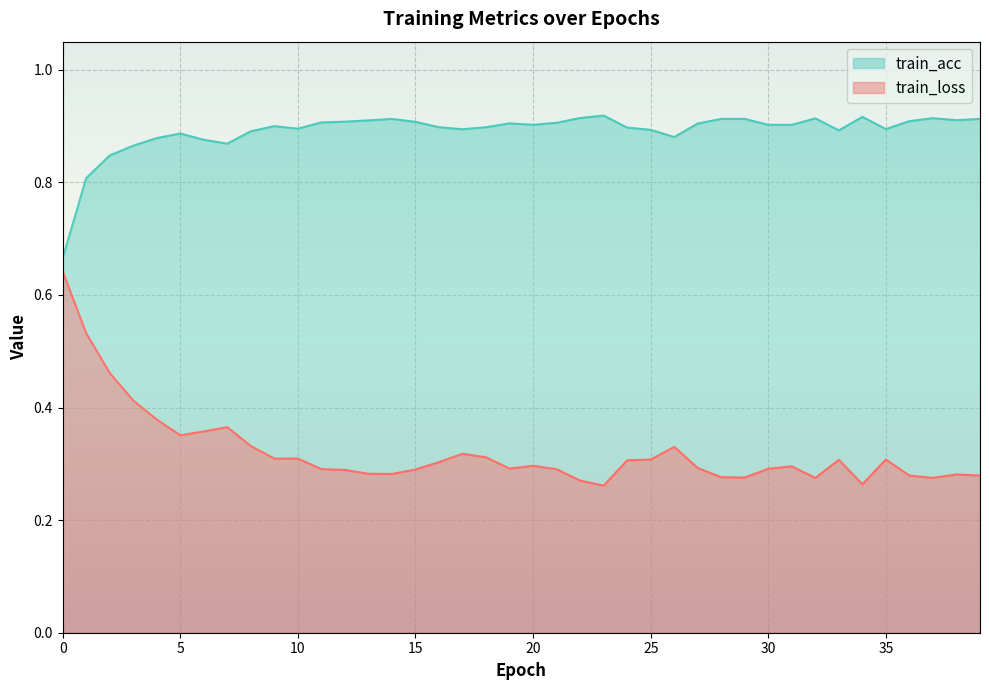

Reading left to right, list all the values displayed in this chart.

train_loss: 0=0.6	1=0.5	2=0.5	3=0.4	4=0.4	5=0.4	6=0.4	7=0.4	8=0.3	9=0.3	10=0.3	11=0.3	12=0.3	13=0.3	14=0.3	15=0.3	16=0.3	17=0.3	18=0.3	19=0.3	20=0.3	21=0.3	22=0.3	23=0.3	24=0.3	25=0.3	26=0.3	27=0.3	28=0.3	29=0.3	30=0.3	31=0.3	32=0.3	33=0.3	34=0.3	35=0.3	36=0.3	37=0.3	38=0.3	39=0.3
train_acc: 0=0.7	1=0.8	2=0.8	3=0.9	4=0.9	5=0.9	6=0.9	7=0.9	8=0.9	9=0.9	10=0.9	11=0.9	12=0.9	13=0.9	14=0.9	15=0.9	16=0.9	17=0.9	18=0.9	19=0.9	20=0.9	21=0.9	22=0.9	23=0.9	24=0.9	25=0.9	26=0.9	27=0.9	28=0.9	29=0.9	30=0.9	31=0.9	32=0.9	33=0.9	34=0.9	35=0.9	36=0.9	37=0.9	38=0.9	39=0.9